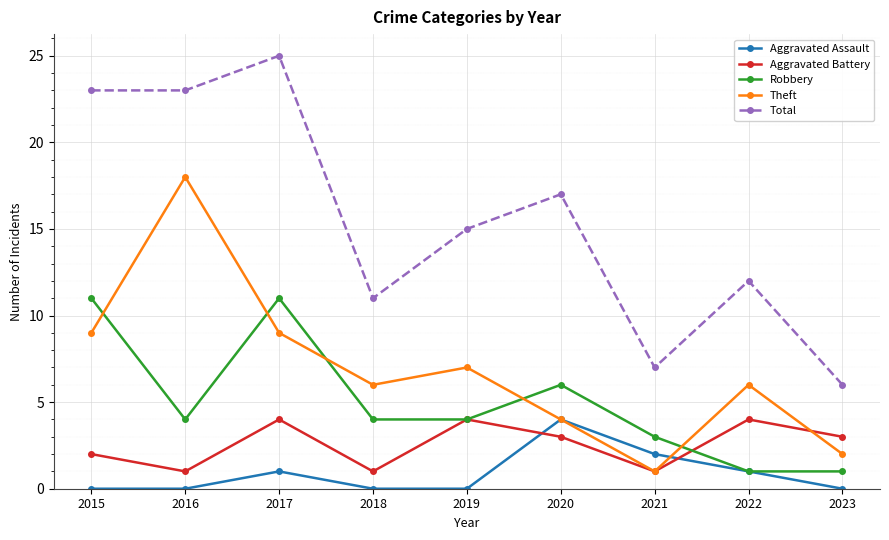

The value of Theft at 2020 is 6. True or false?

False